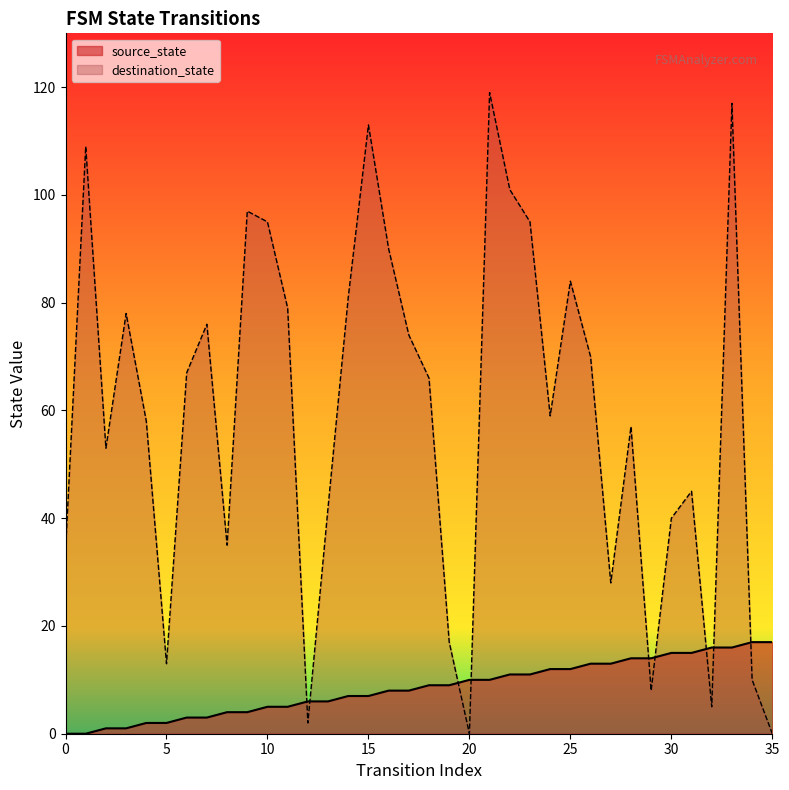

The value of destination_state at 18 is 105. True or false?

False